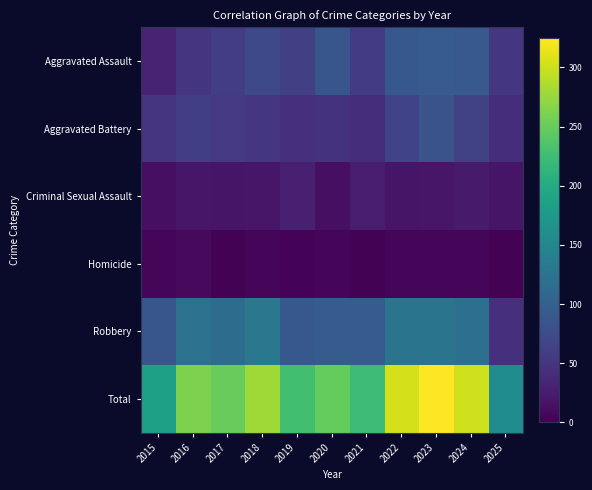

Between 2019 and 2018, which is larger?

2018